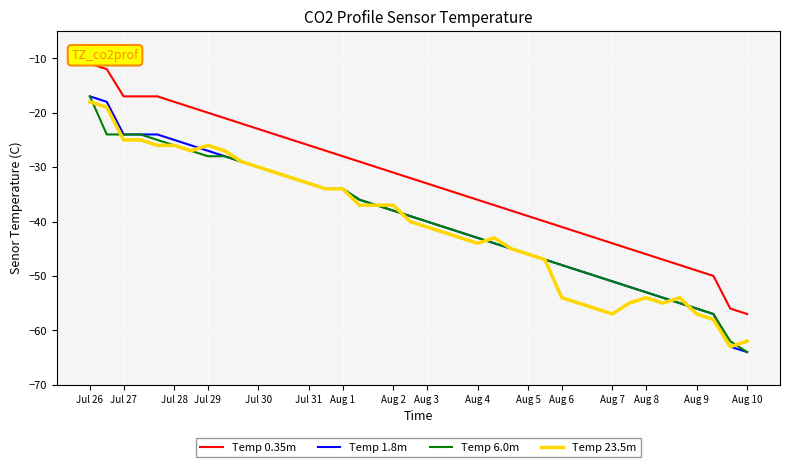

What is the minimum value for Temp 1.8m?

-64